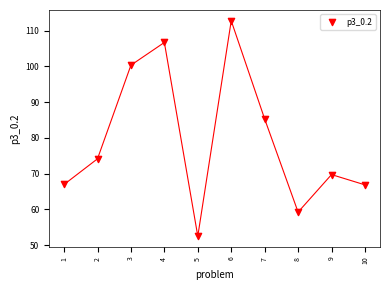

What Y value in the scatter plot is closest to 82?

85.3